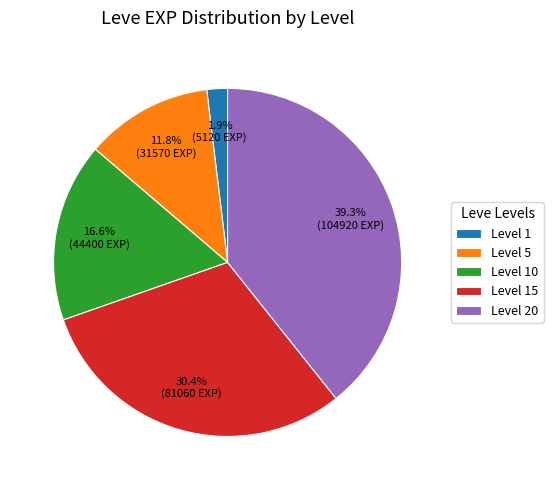

Which slice is the largest?

Level 20